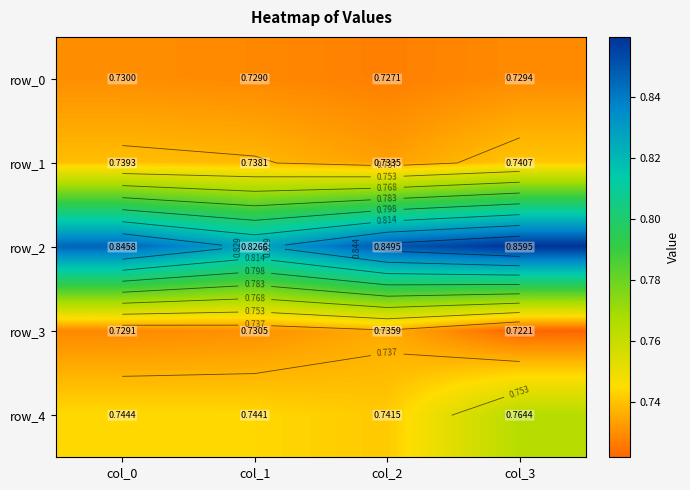

What is the difference between the highest and lowest values at col_2?

0.1